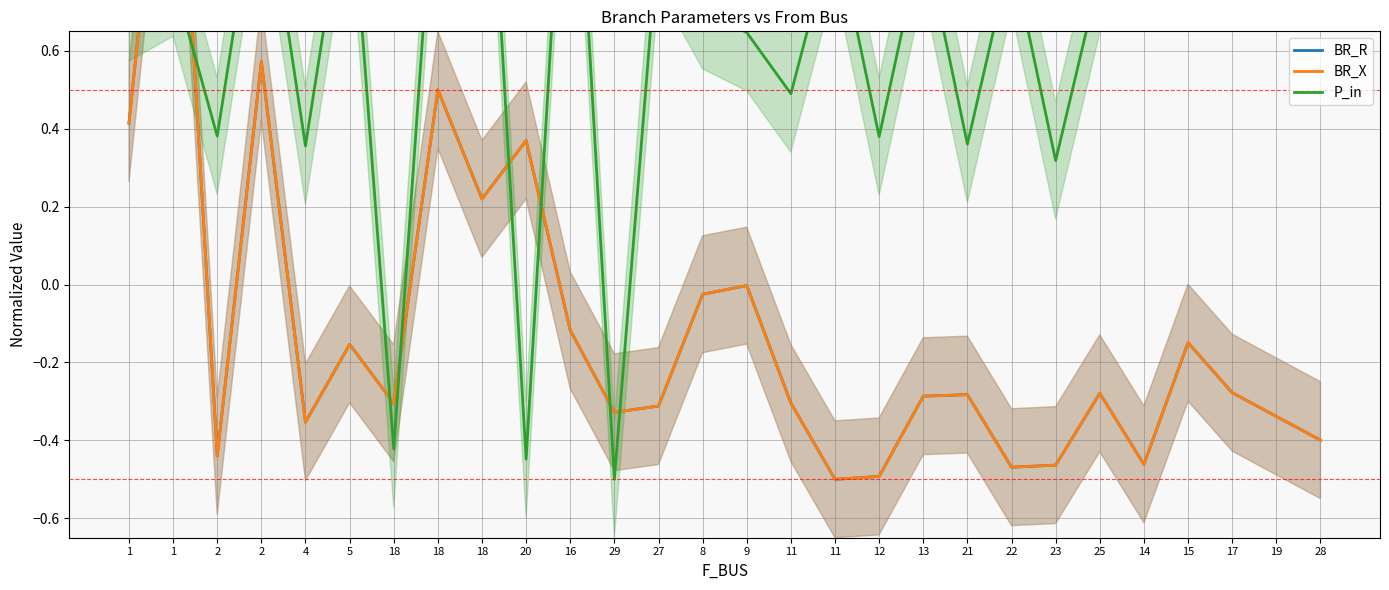

Where is the first local minimum for BR_R?

2